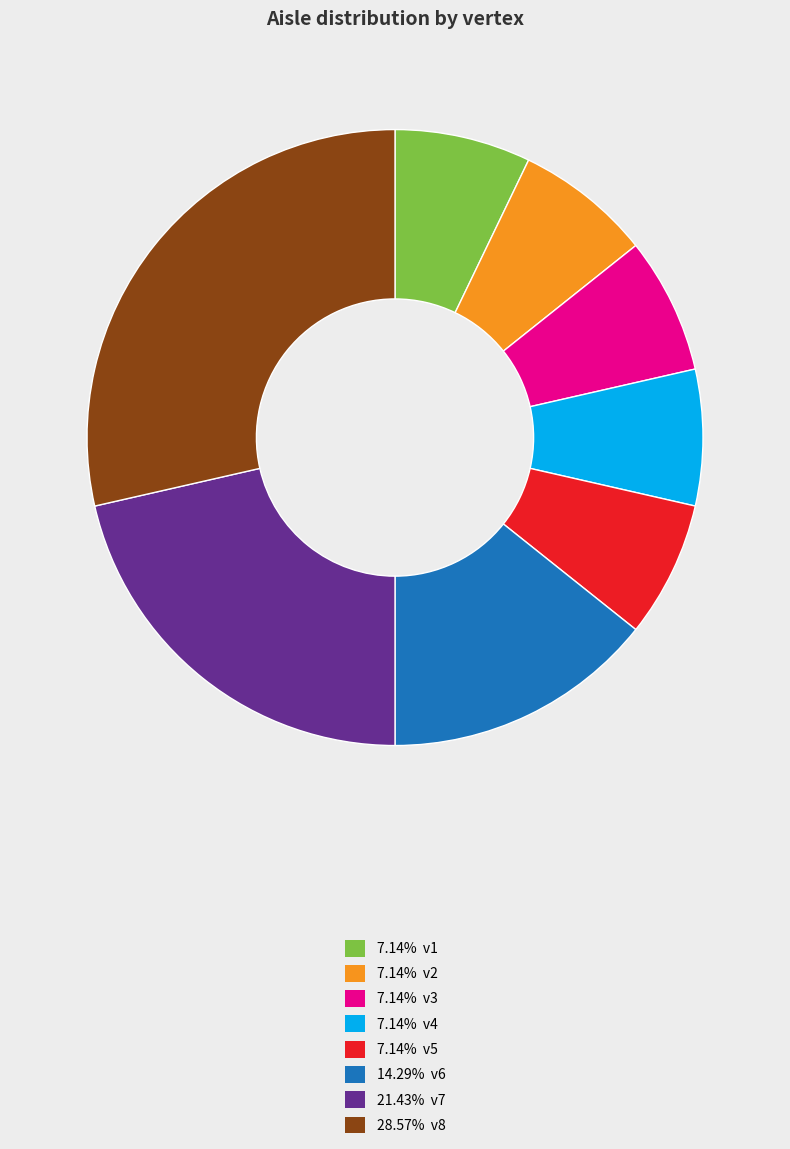

Approximately how many times larger is the value at 7.14% v4 compared to 7.14% v1?

1.0